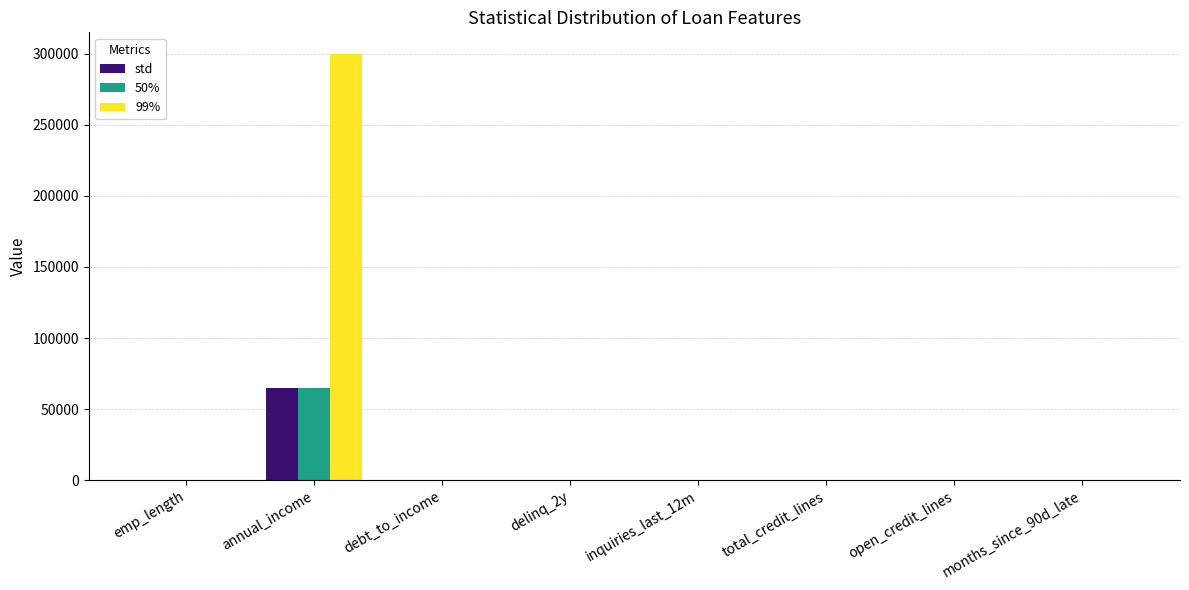

At which label does std reach its peak?

annual_income